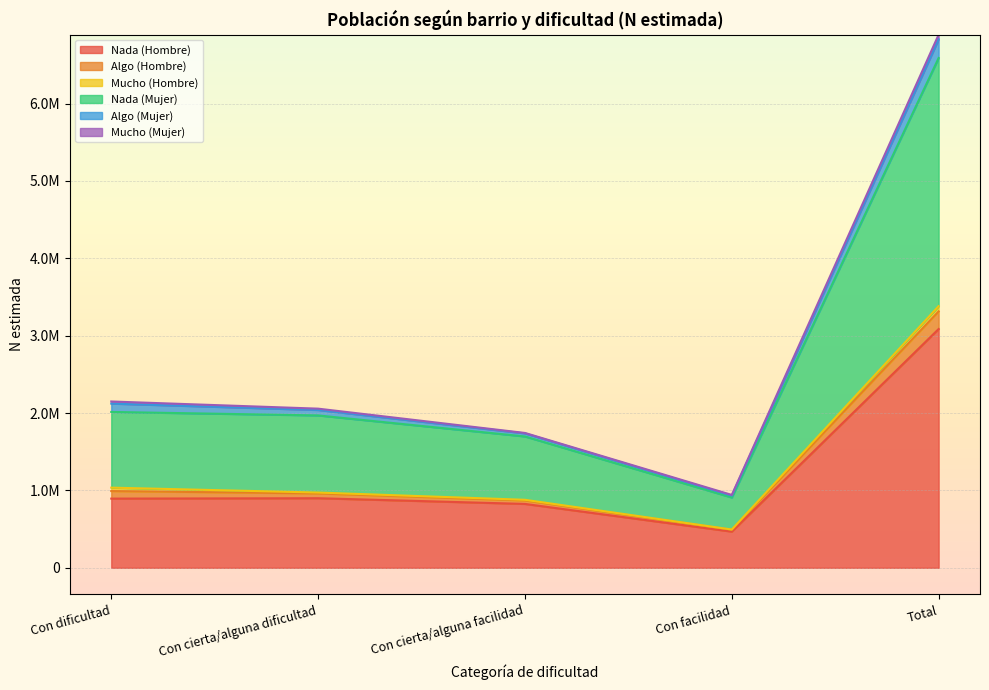

List the labels in order of Nada (Hombre) value, smallest first.

Con facilidad, Con cierta/alguna facilidad, Con dificultad, Con cierta/alguna dificultad, Total